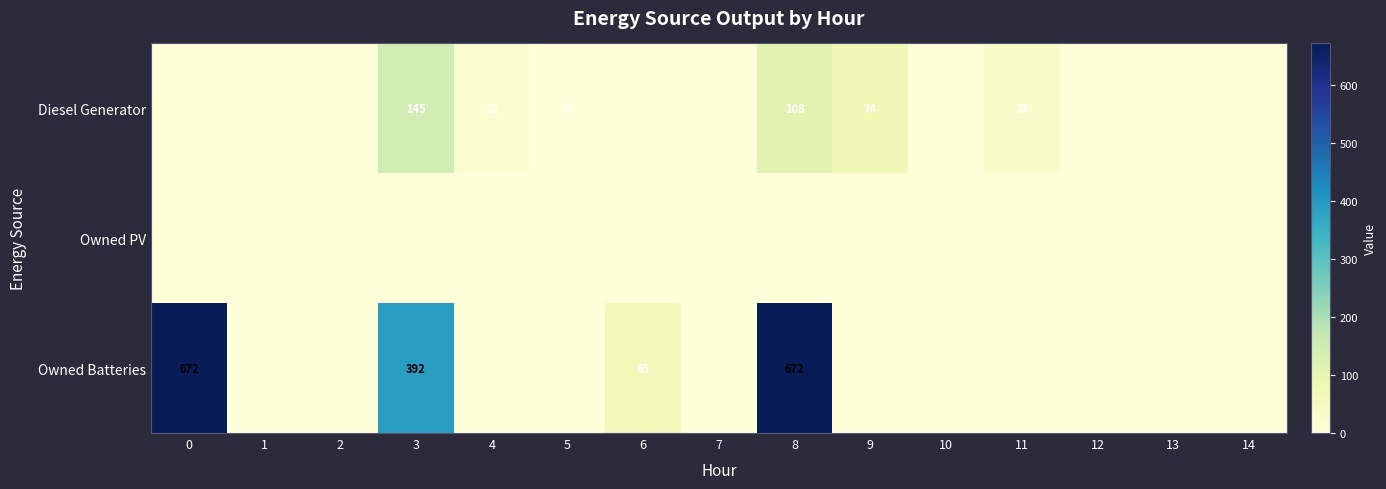

True or false: Owned Batteries has a value of 65 at 6.

True